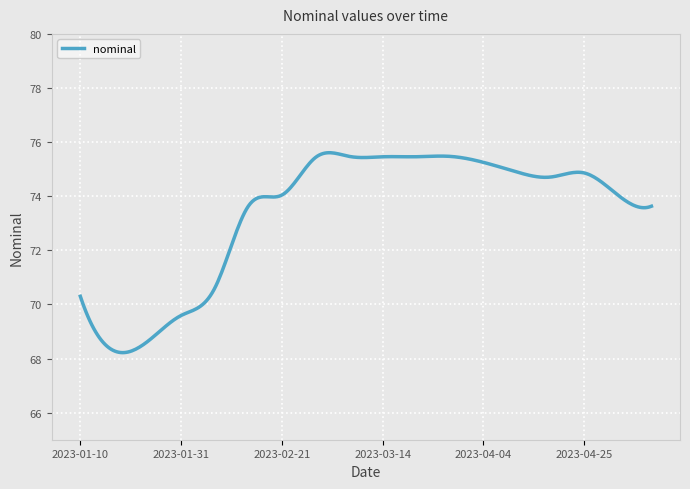

What is the difference between the maximum and minimum values?

7.4